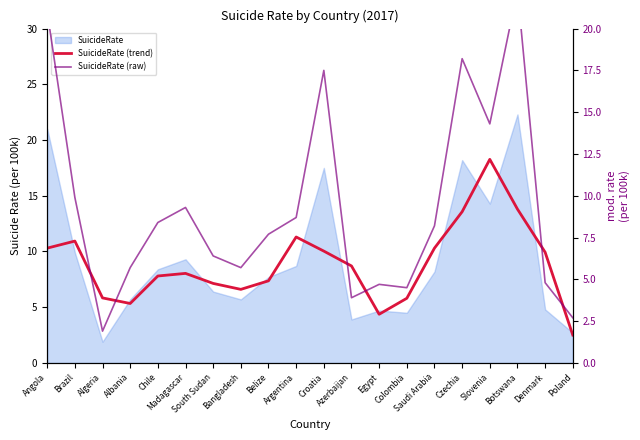

After their last crossing, which series has the higher values: SuicideRate (trend) or SuicideRate (raw)?

SuicideRate (raw)